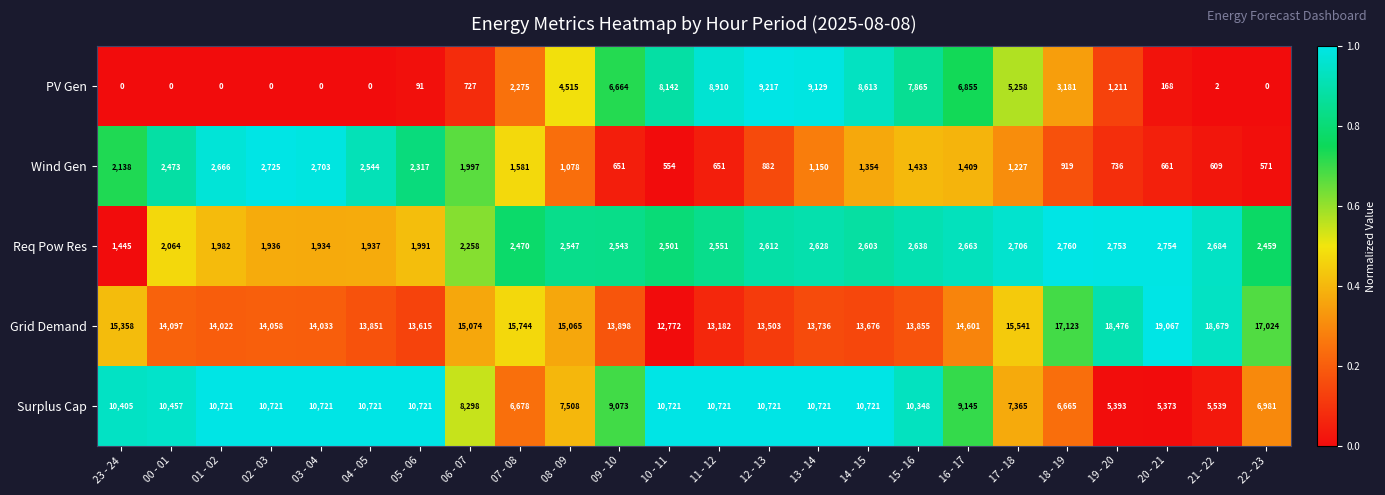

The value of Req Pow Res at 08 - 09 is 2547. True or false?

True